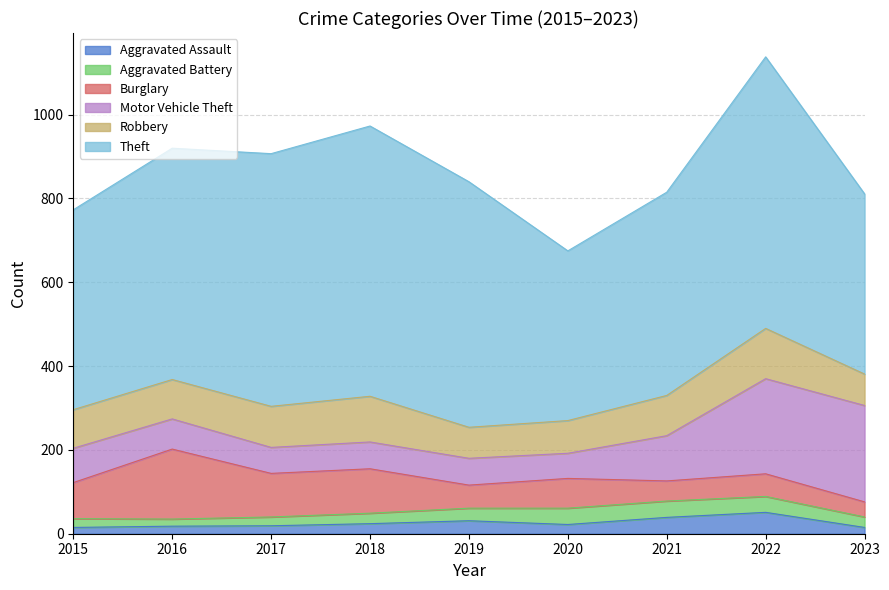

True or false: Theft and Aggravated Assault cross at least once.

False